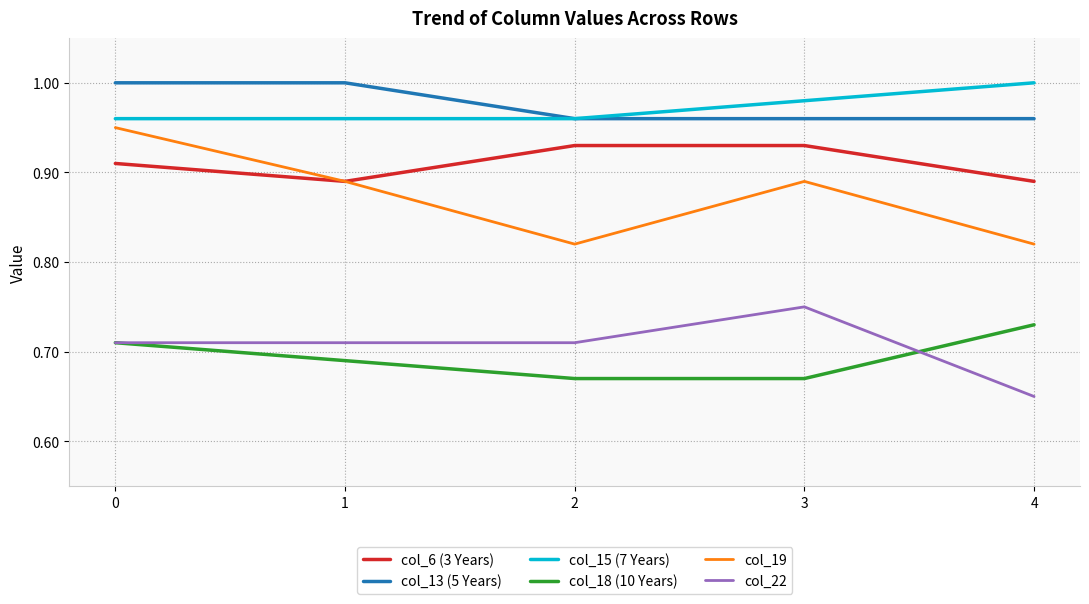

At which category does the chart reach its minimum across all series?

4